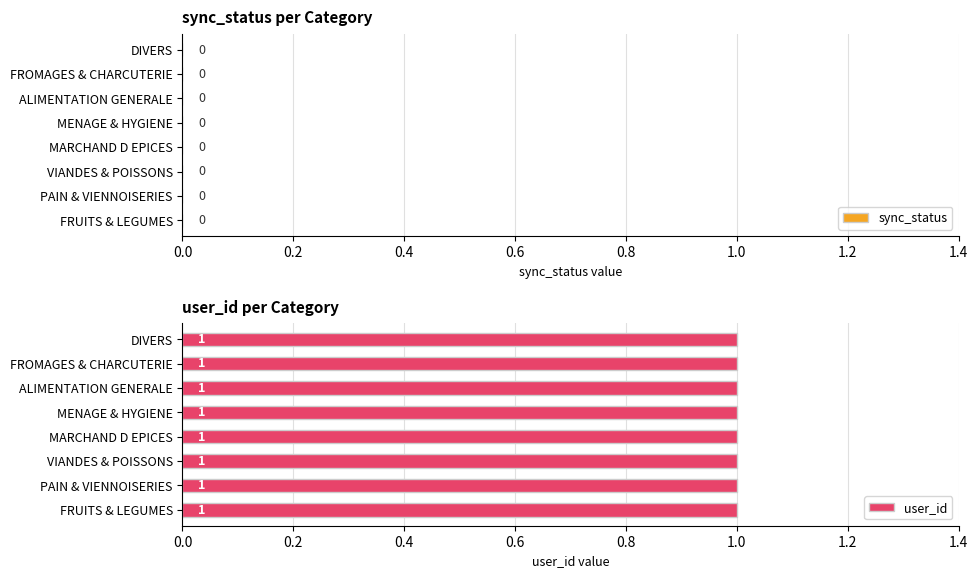

Reading left to right, list all the values displayed in this chart.

sync_status: 0	0	0	0	0	0	0	0
user_id: 1	1	1	1	1	1	1	1